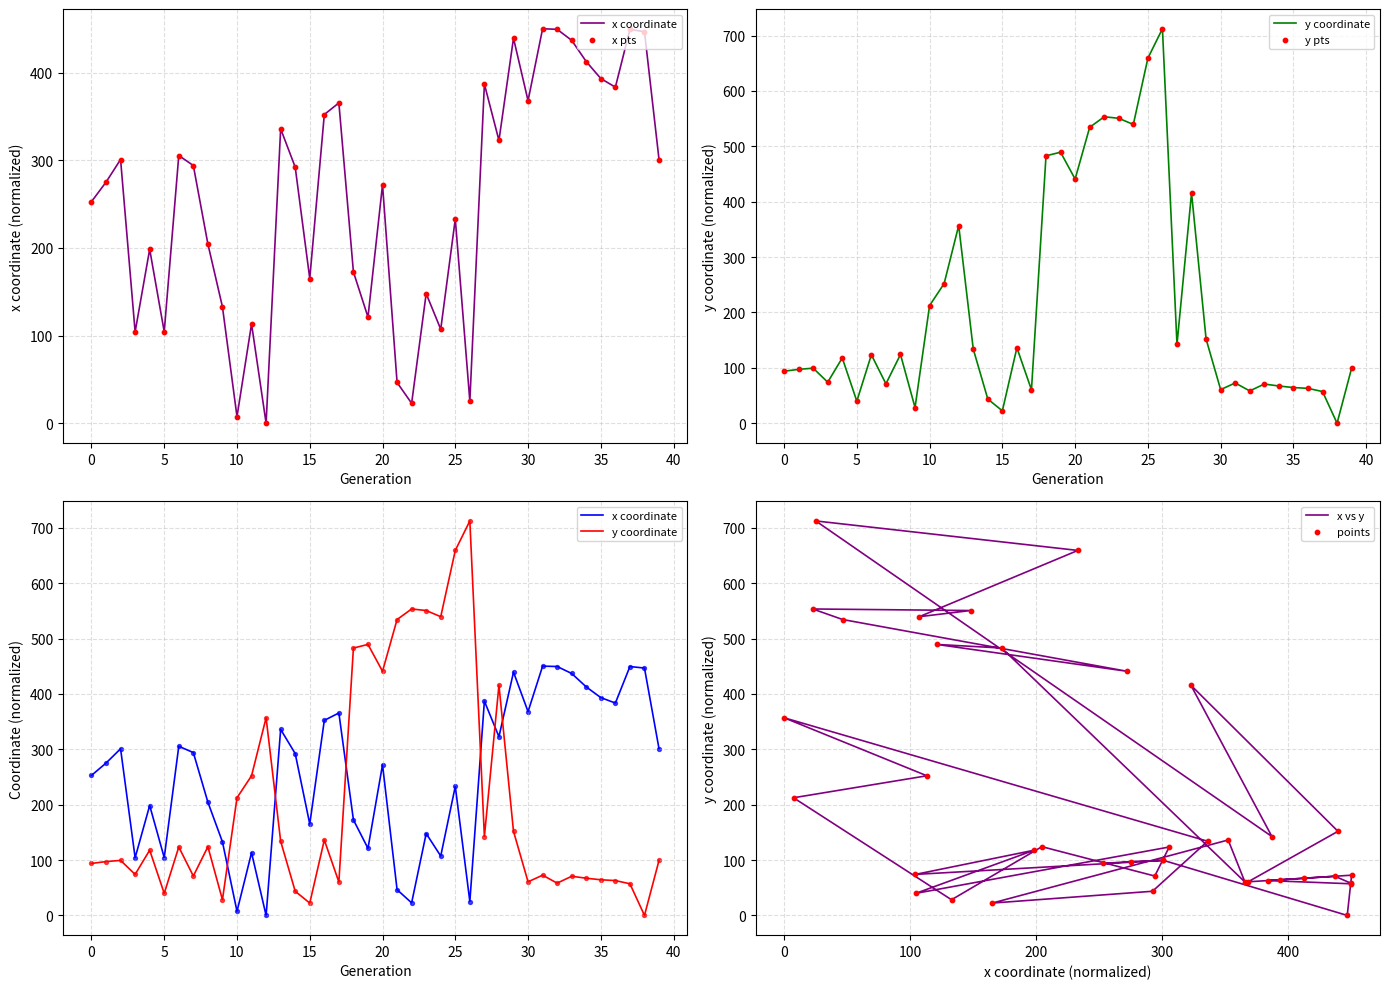

What are all the series names shown in the legend?

x coordinate, x pts, y coordinate, y pts, x vs y, points